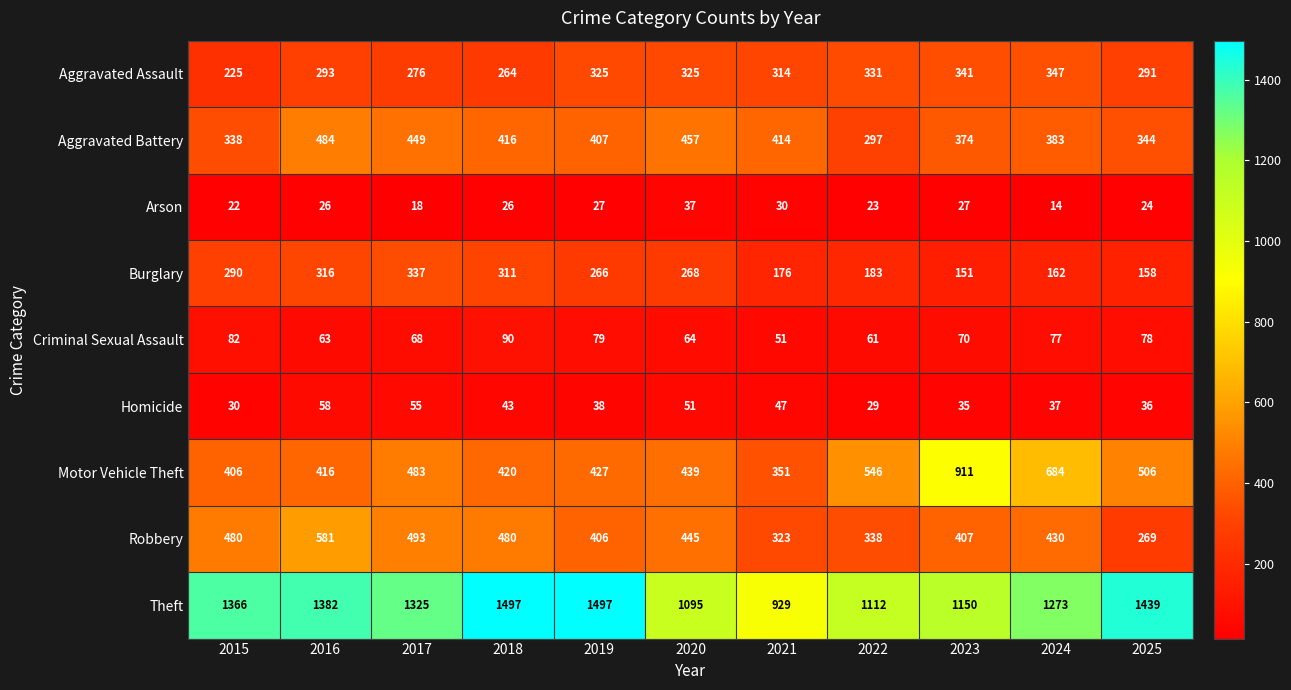

What value does the Motor Vehicle Theft series have at 2016?

416